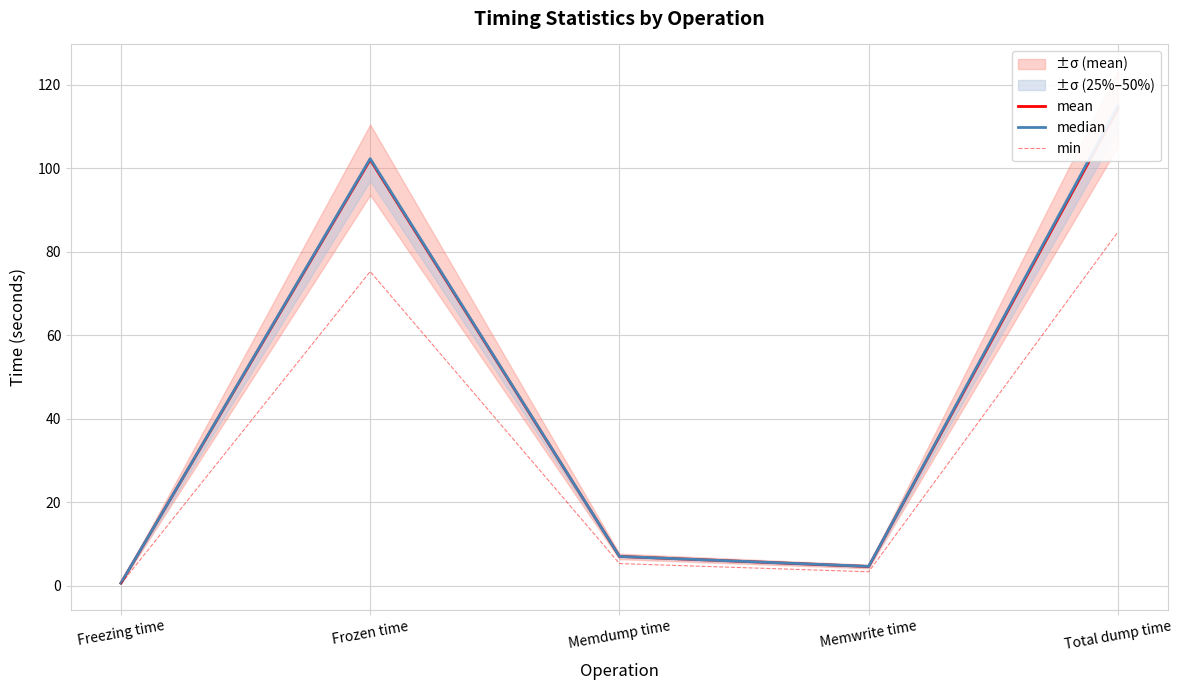

How many data points in mean are above 7?

3